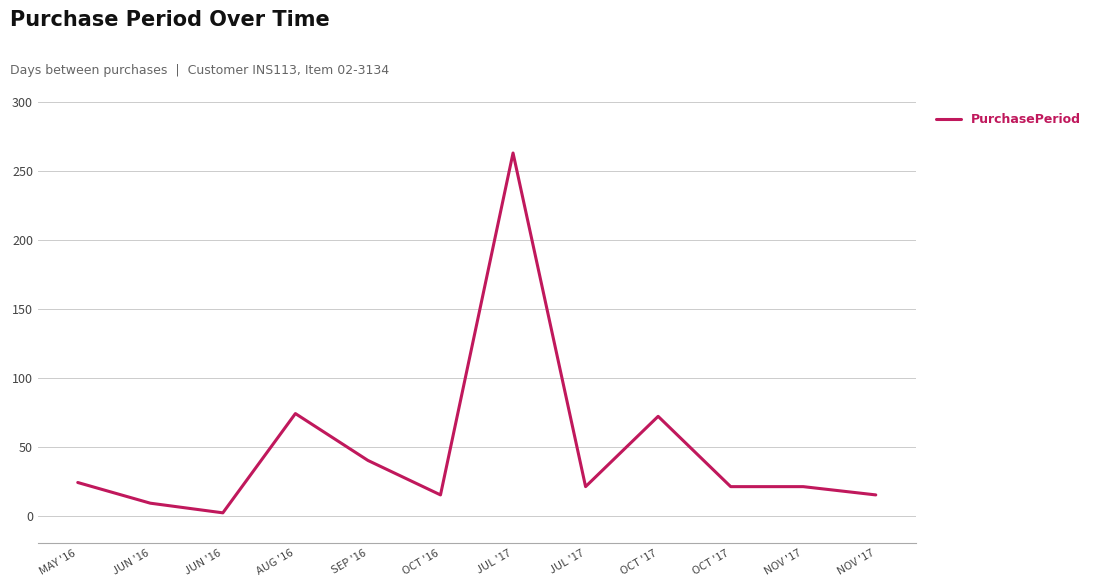

What is the sum of the values at JUL '17 and MAY '16?

287